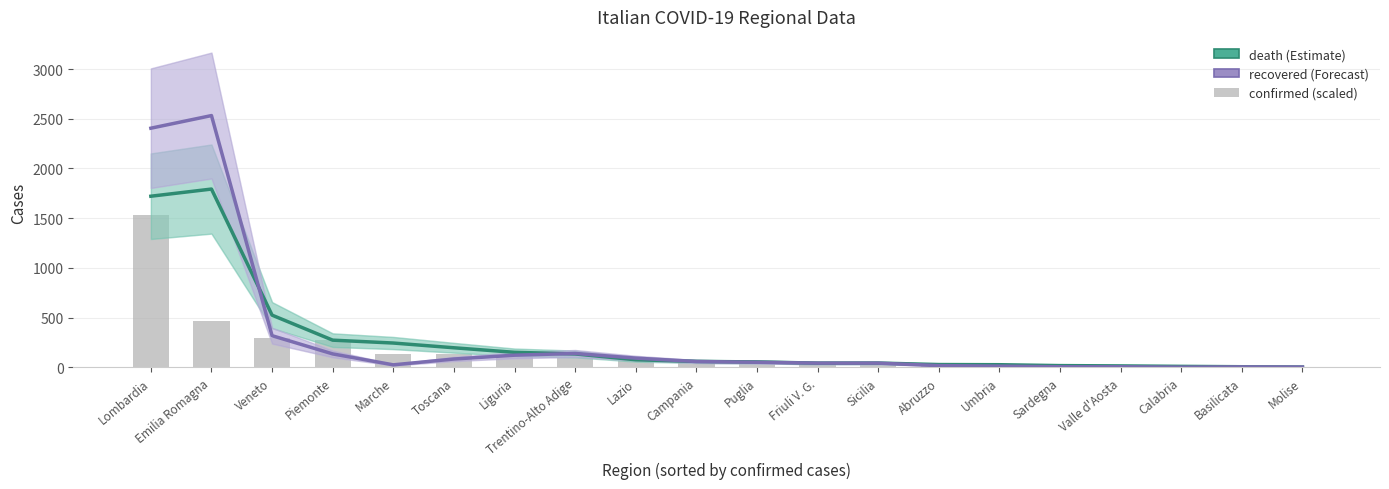

Which series changed the most between Piemonte and Calabria?

death